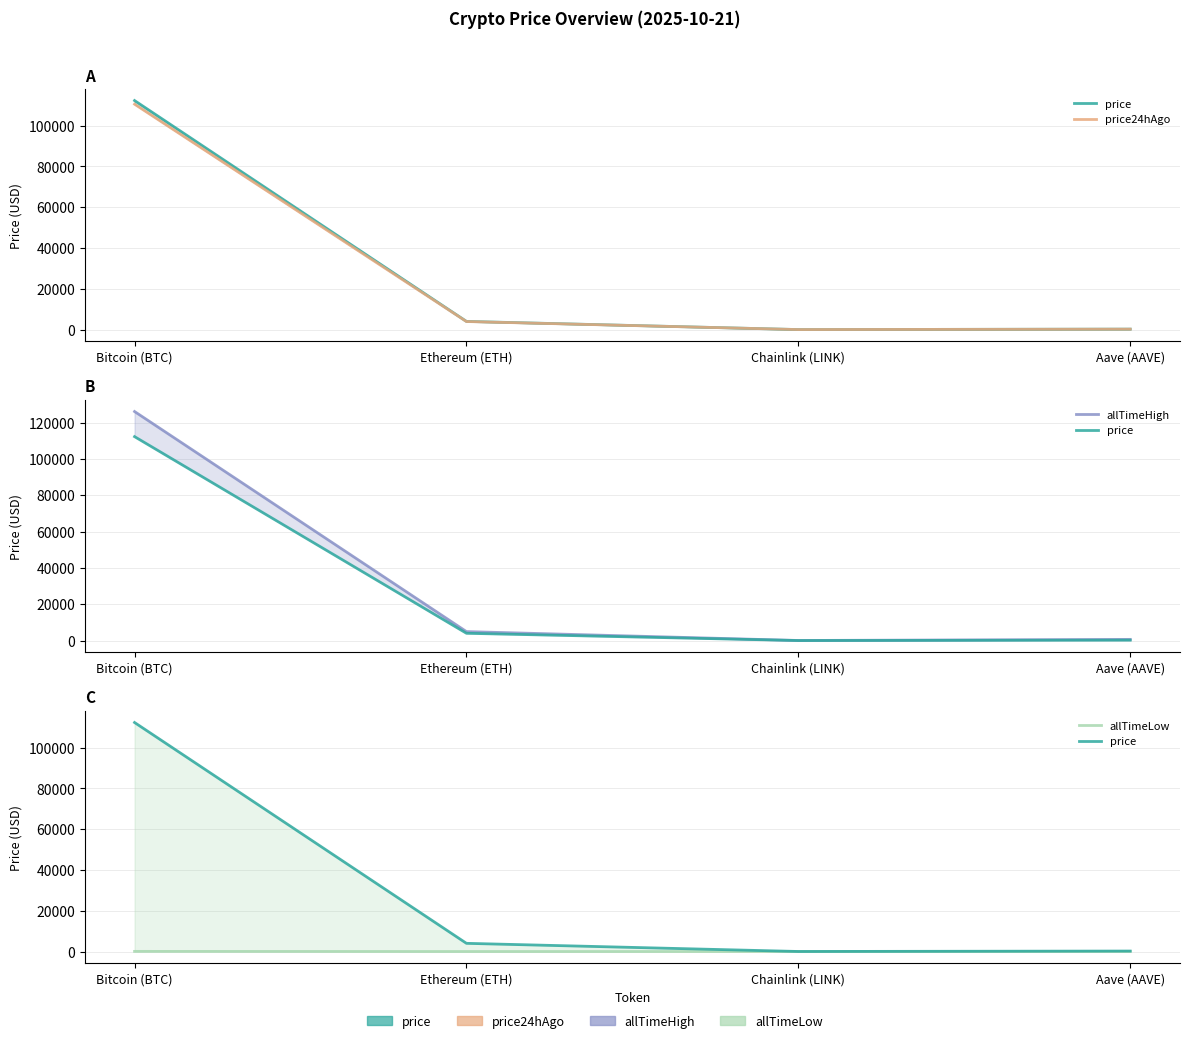

How many intersections are there between price and price24hAgo?

2